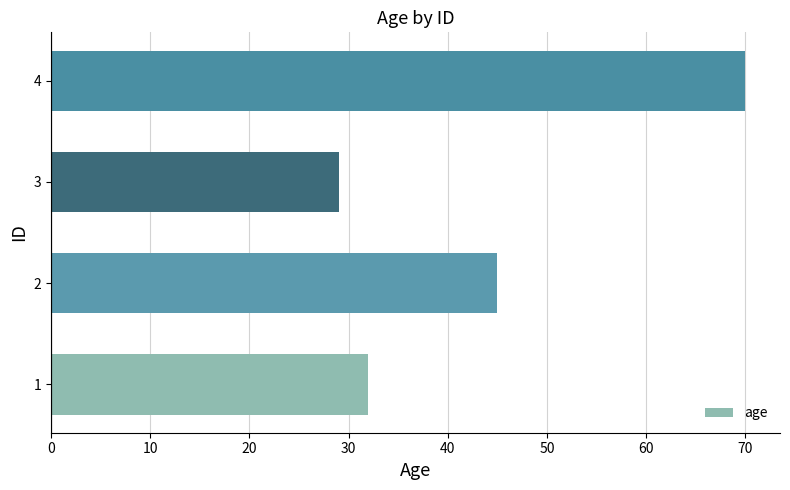

The chart shows a value of 60 at 2. True or false?

False